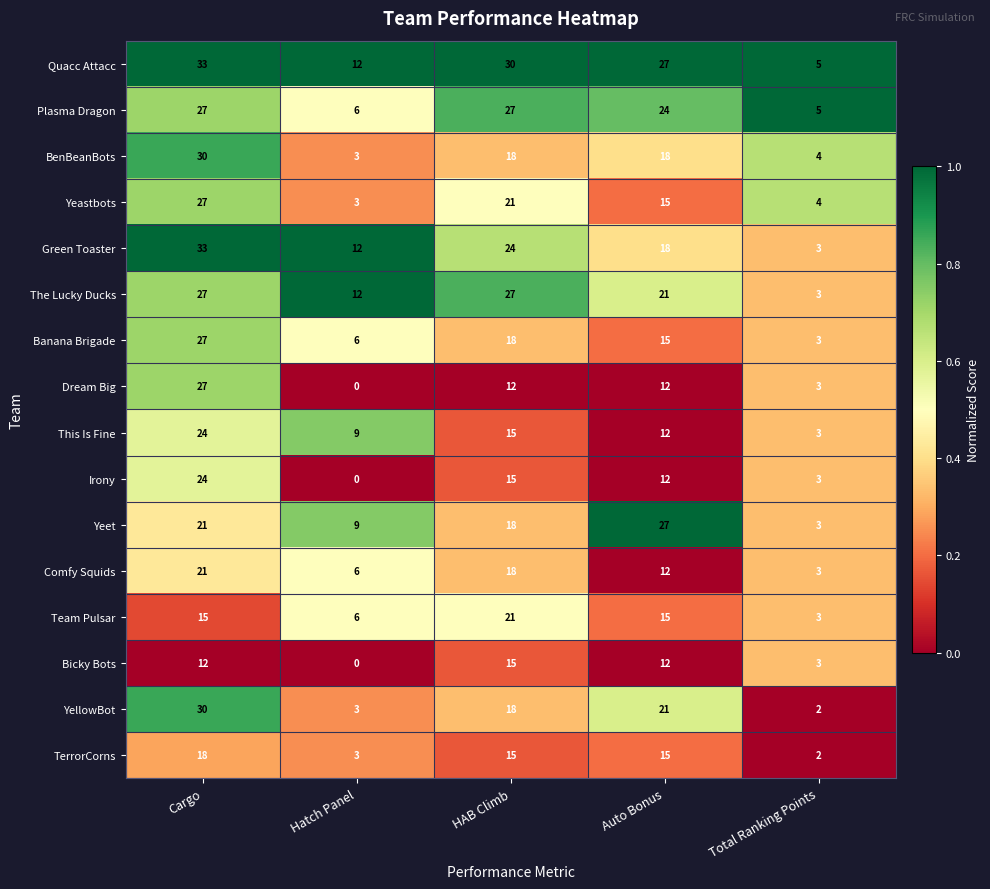

At which category is the sum across all series the highest?

Cargo